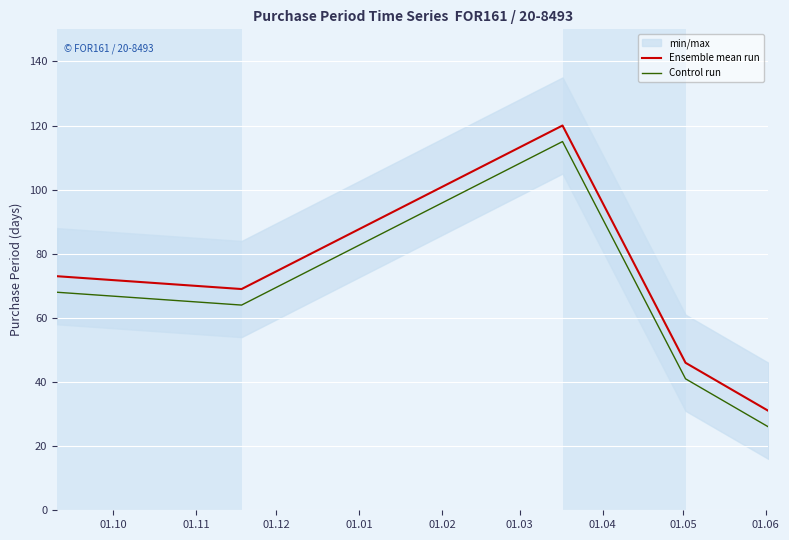

True or false: Control run and Ensemble mean run intersect in this chart.

False